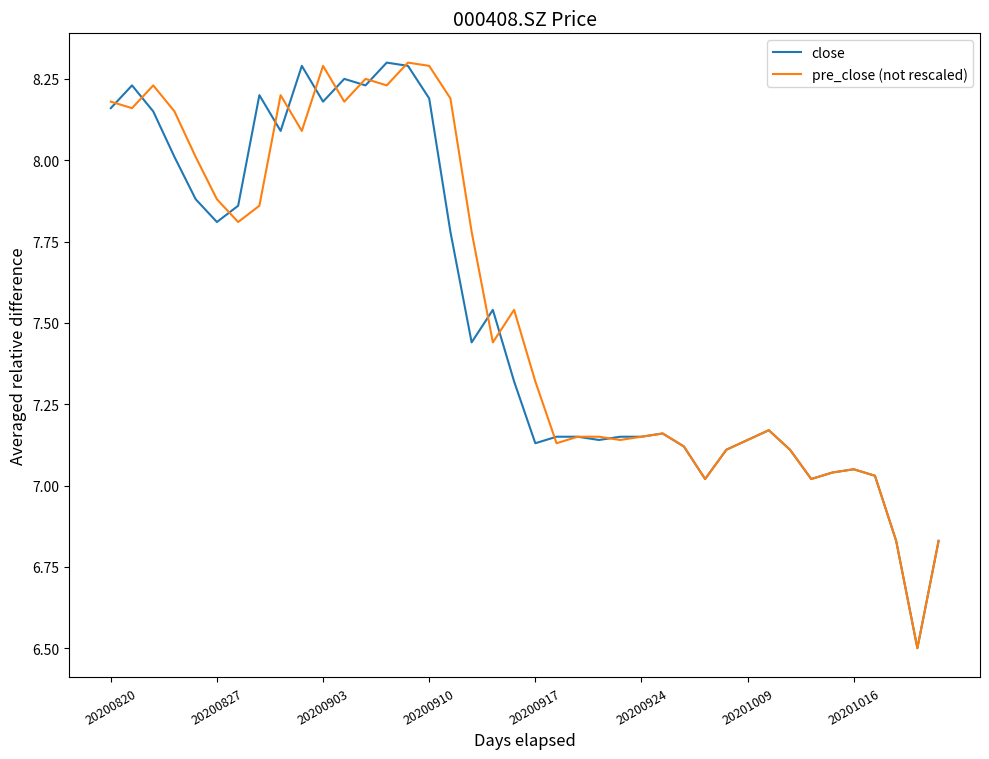

Which series has the largest total across all categories?

pre_close (not rescaled)